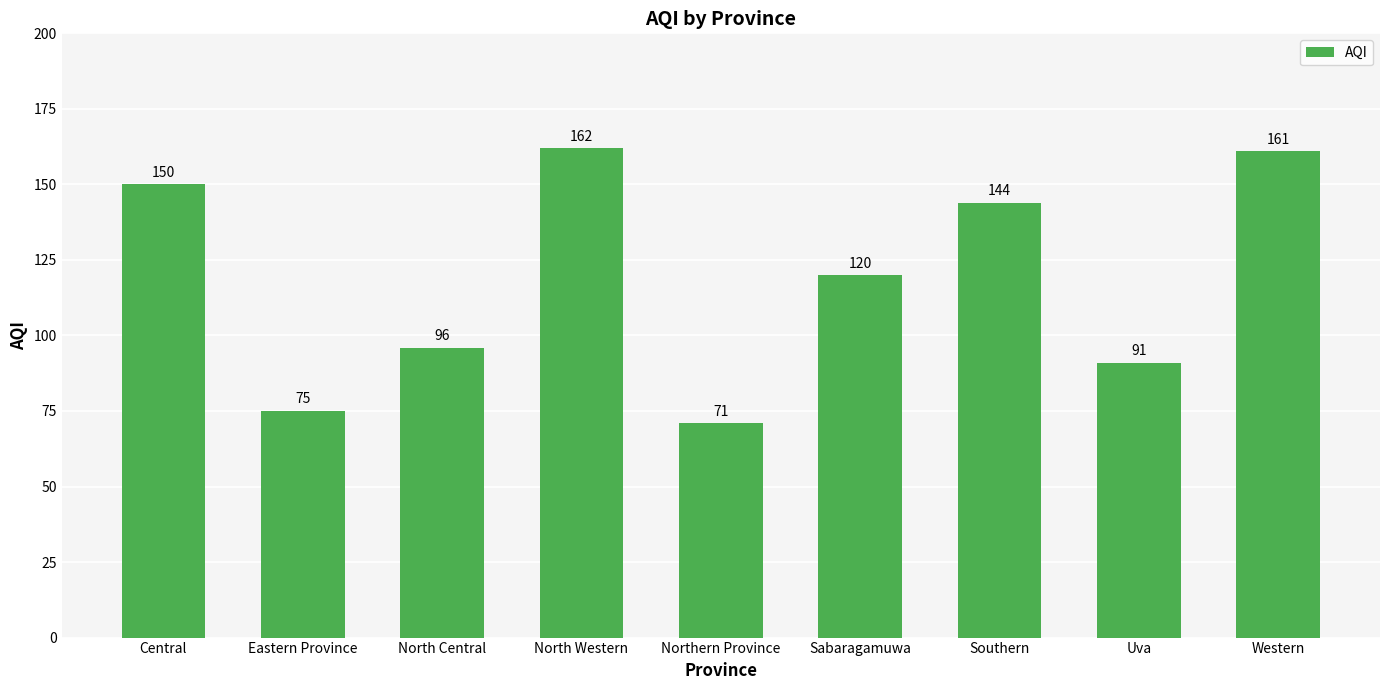

Approximately how many times larger is the value at Northern Province compared to Uva?

0.8